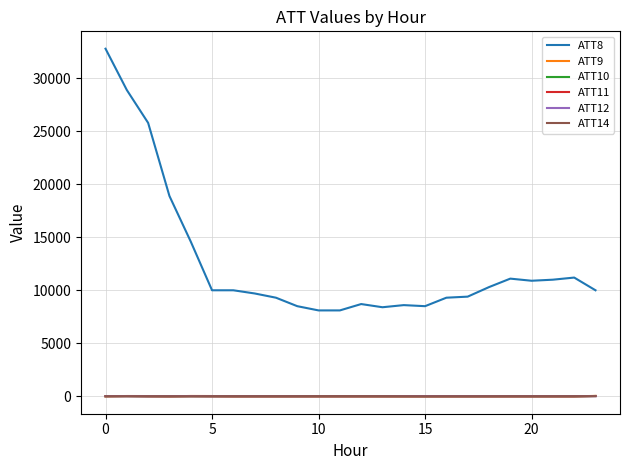

Does the chart display data point markers on the line(s)?

No